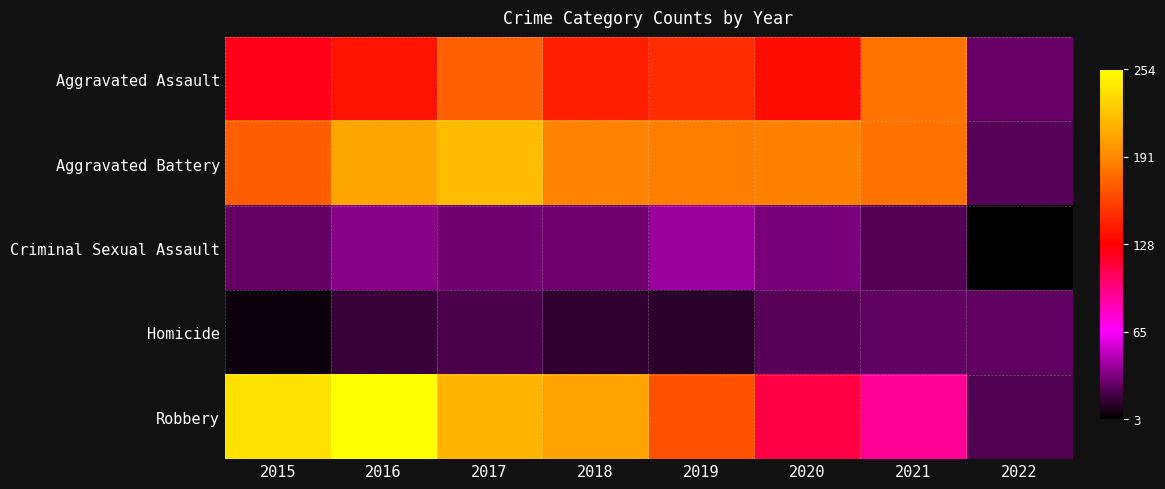

At which category does the chart reach its minimum across all series?

2022